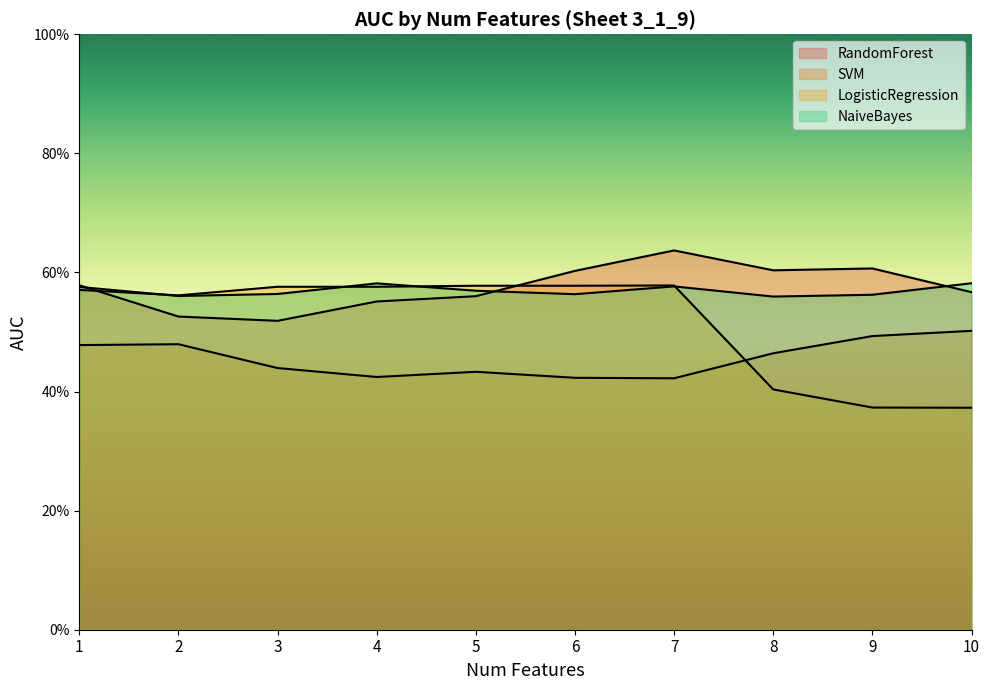

Which has a higher value, 10 or 2?

10